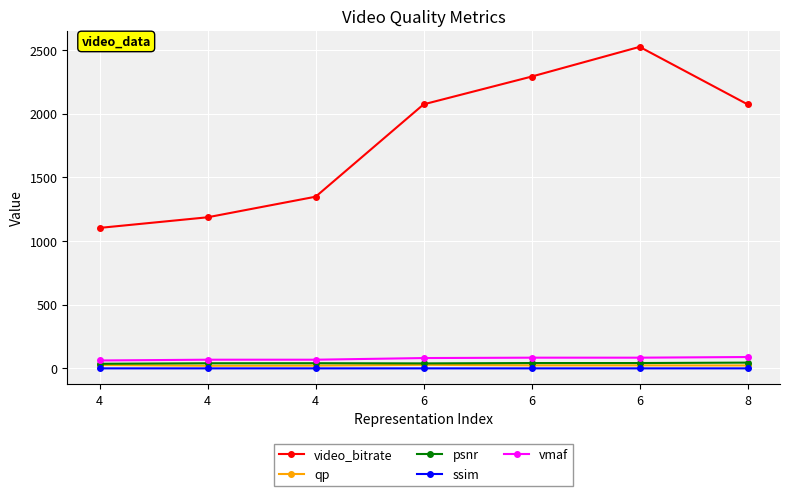

How many ssim values are between 0 and 1?

7